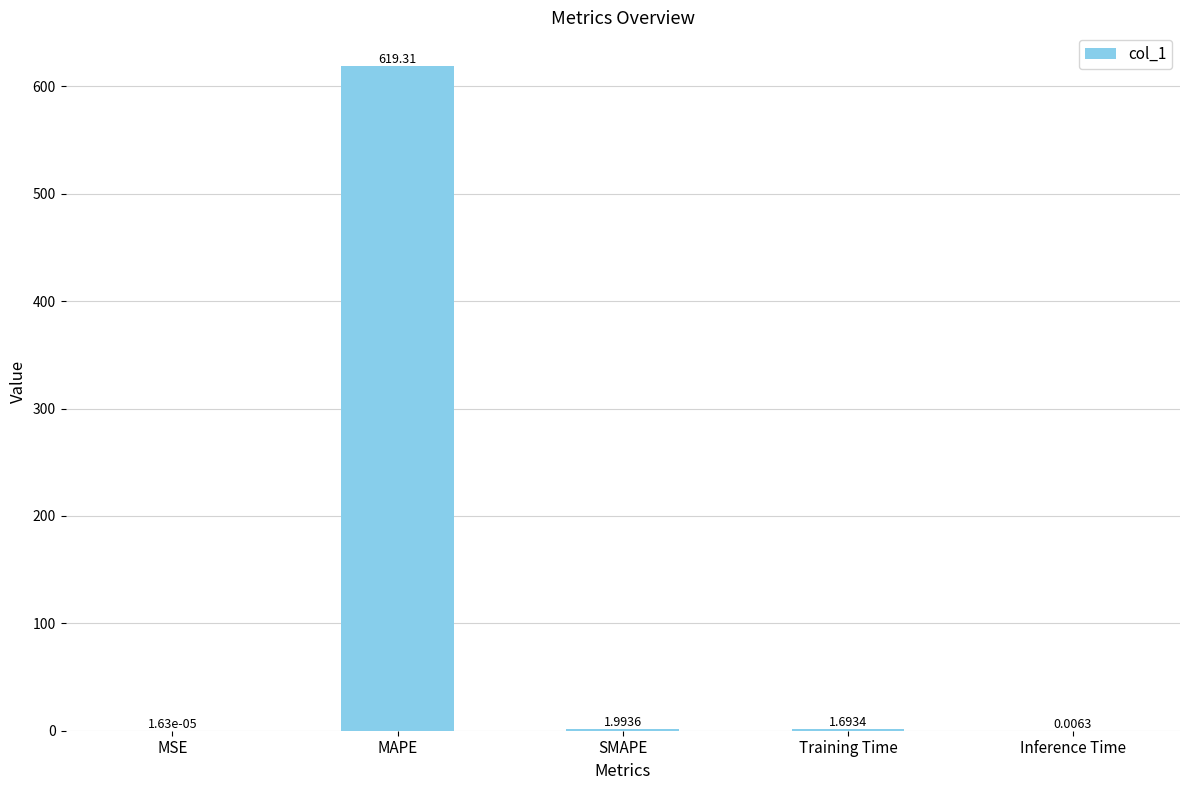

Where does the data first go above 1?

MAPE